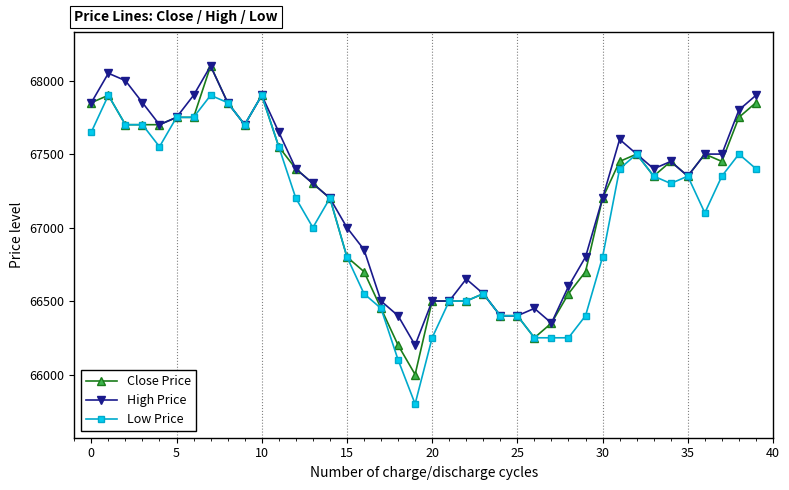

Which series has the largest total across all categories?

High Price